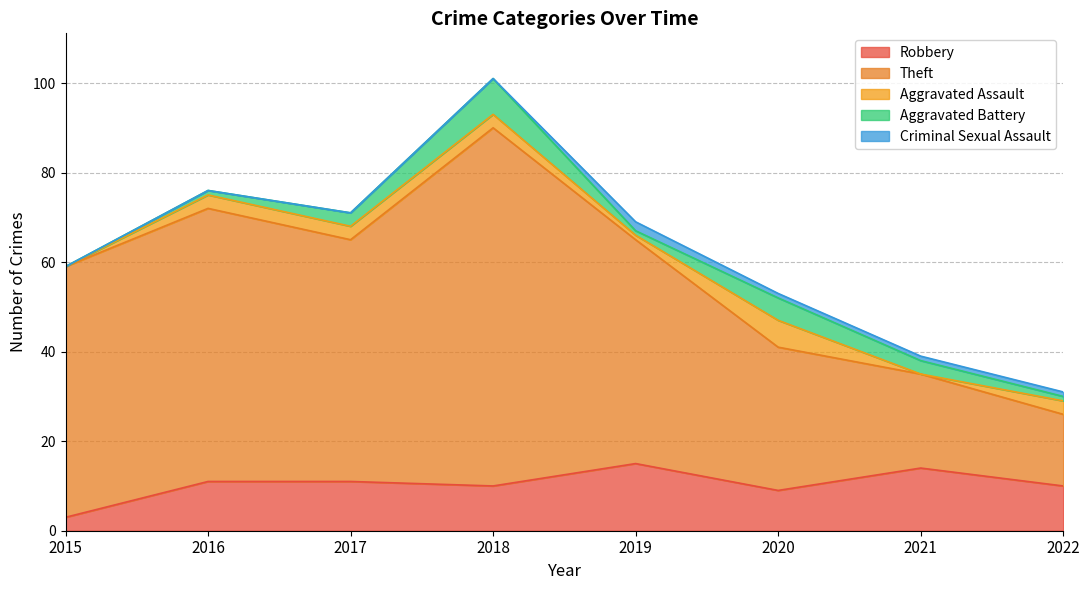

What is the difference between the maximum and minimum values in the Criminal Sexual Assault series?

2